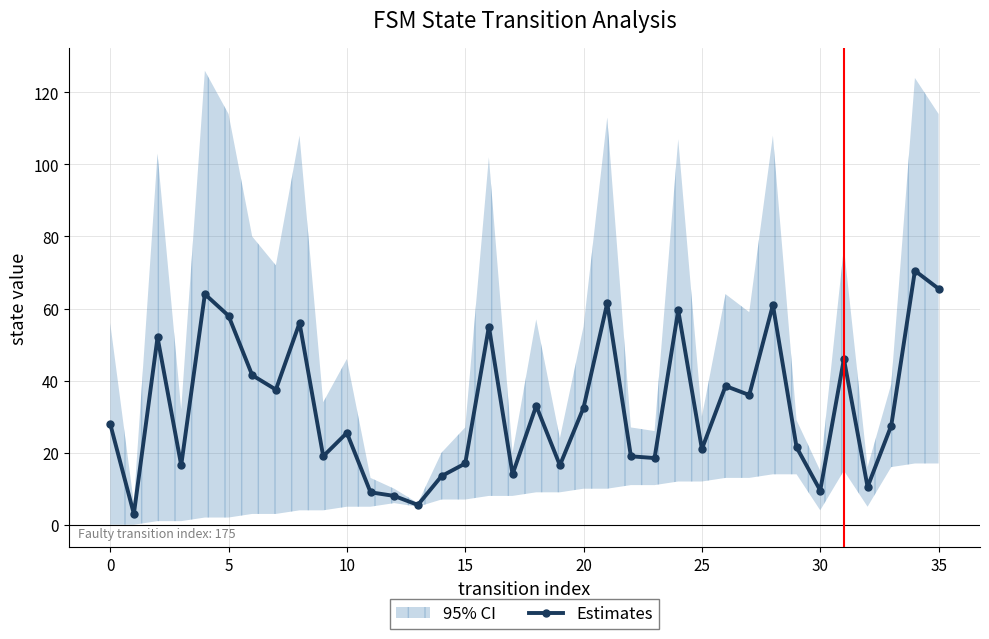

The chart shows a value of 34.7 at 29. True or false?

False